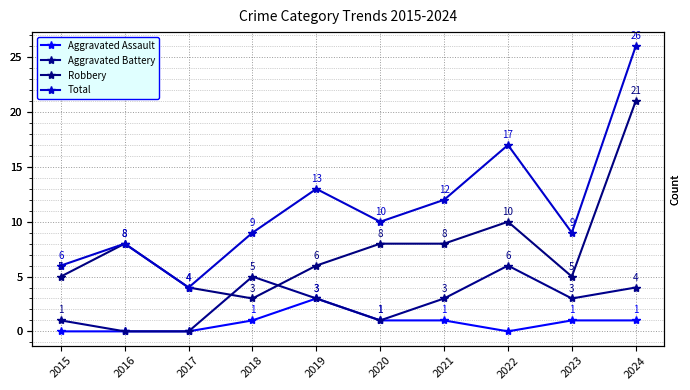

How many intersections are there between Aggravated Battery and Robbery?

2